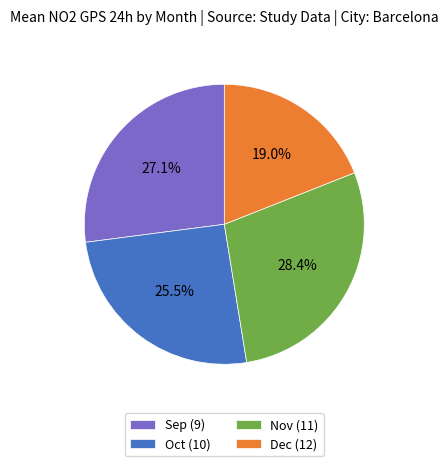

Combined, what portion of the pie is Nov (11) and Oct (10)?

53.9%